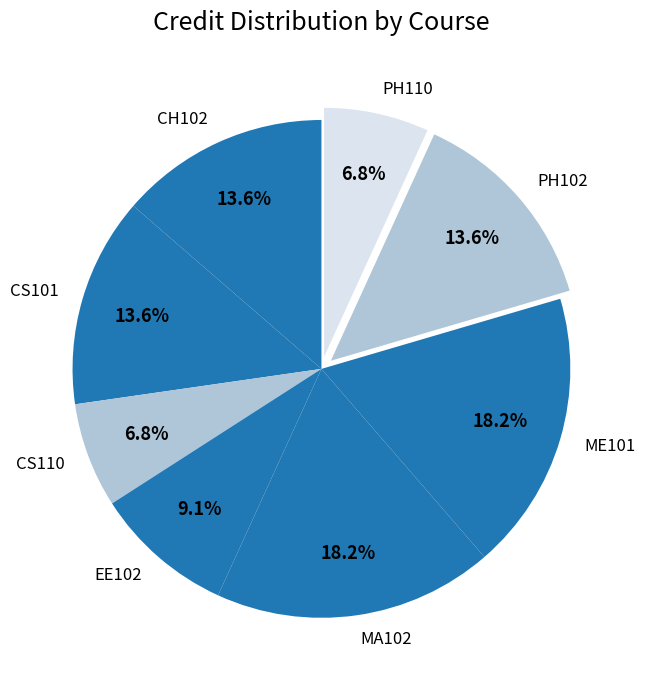

Does PH102 represent more than half of the total?

No